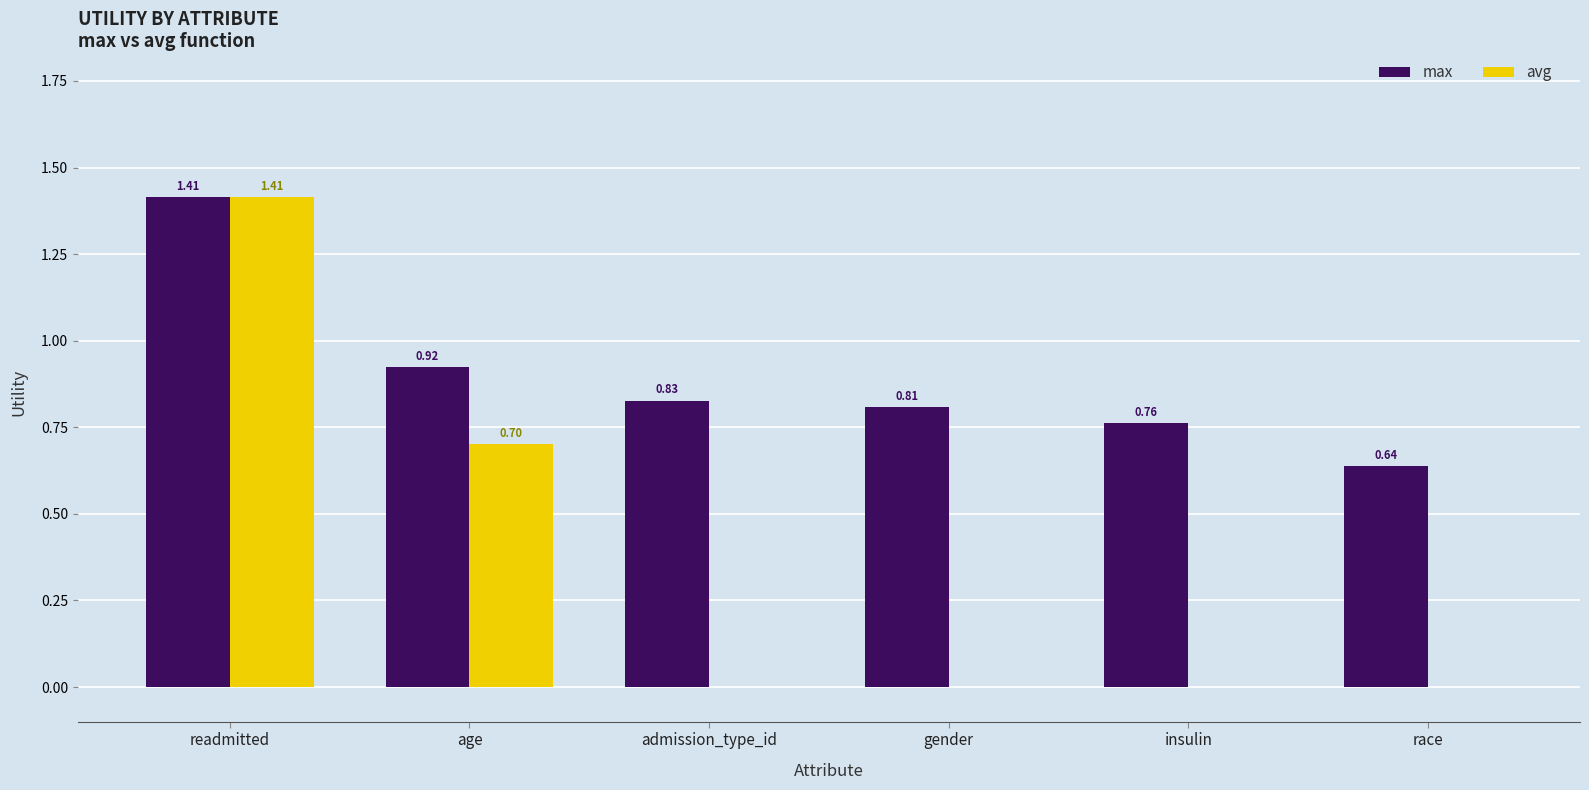

What is the sum of all max values?

5.4